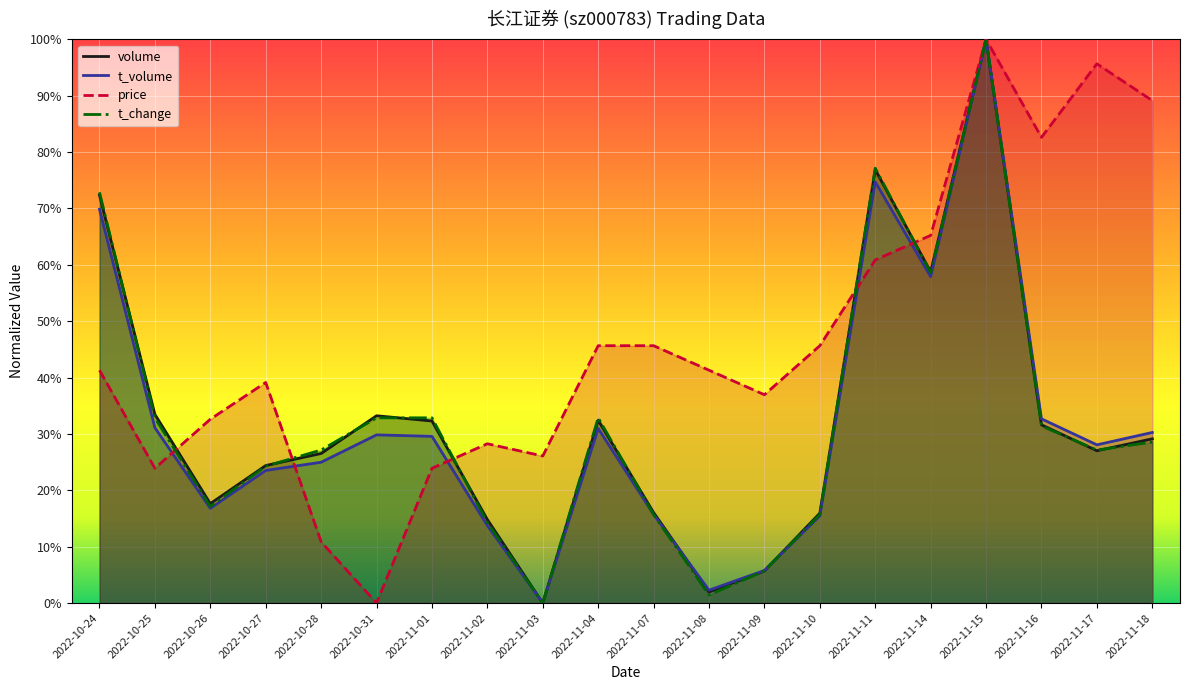

Count the number of categories in the chart.

20